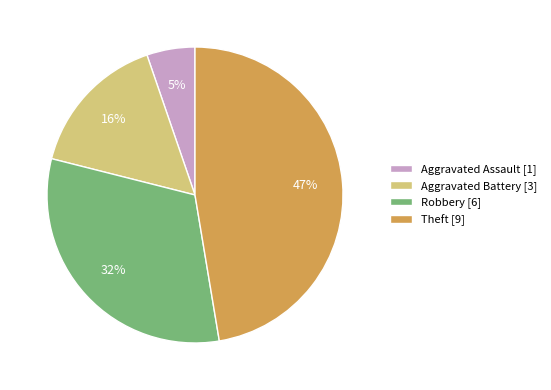

Is there a majority slice in this chart?

No